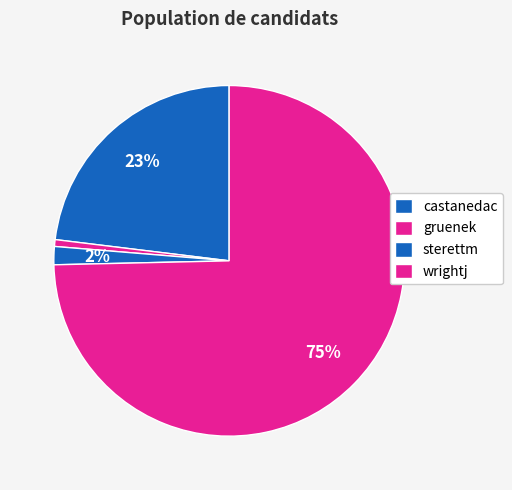

Count the number of slices in the pie.

4